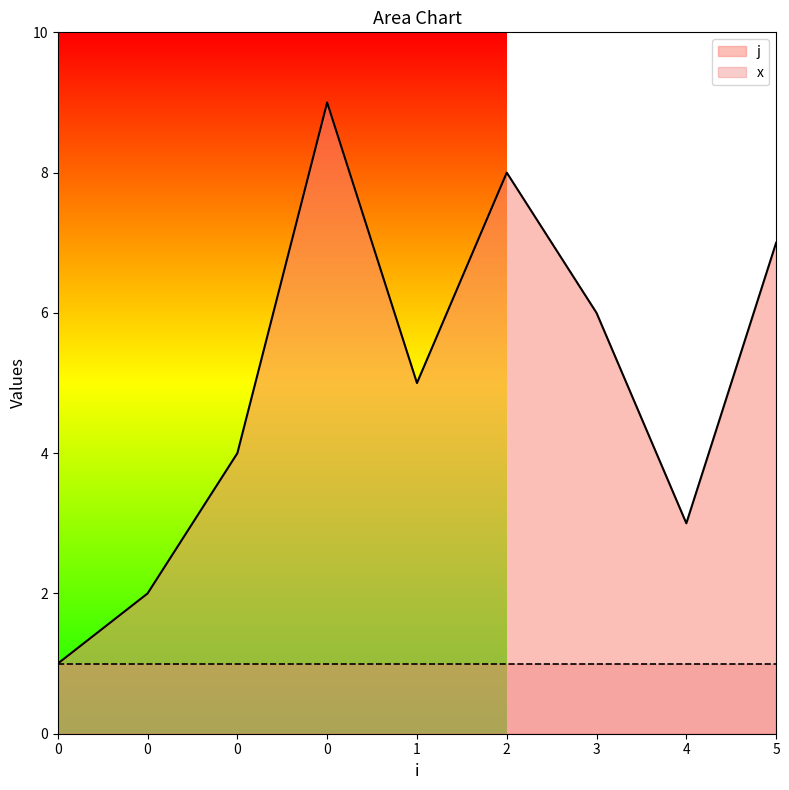

List the labels in order of value, smallest first.

0, 0, 4, 0, 1, 3, 5, 2, 0